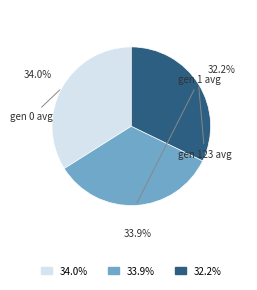

To the nearest percent, what is the difference between the gen 1 avg and gen 123 avg slice percentages?

2%